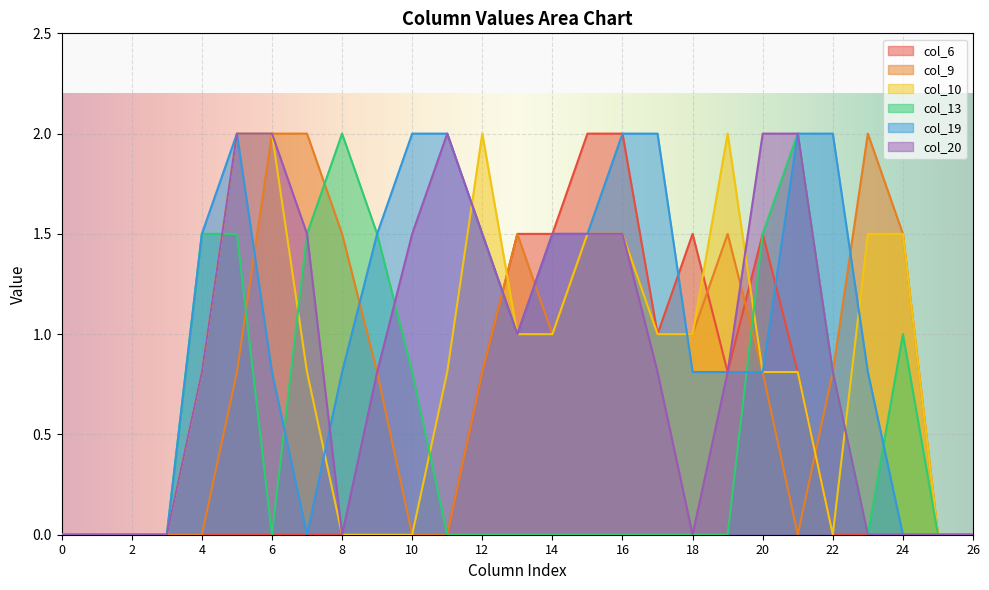

Between 12 and 14, which series saw the biggest shift?

col_10